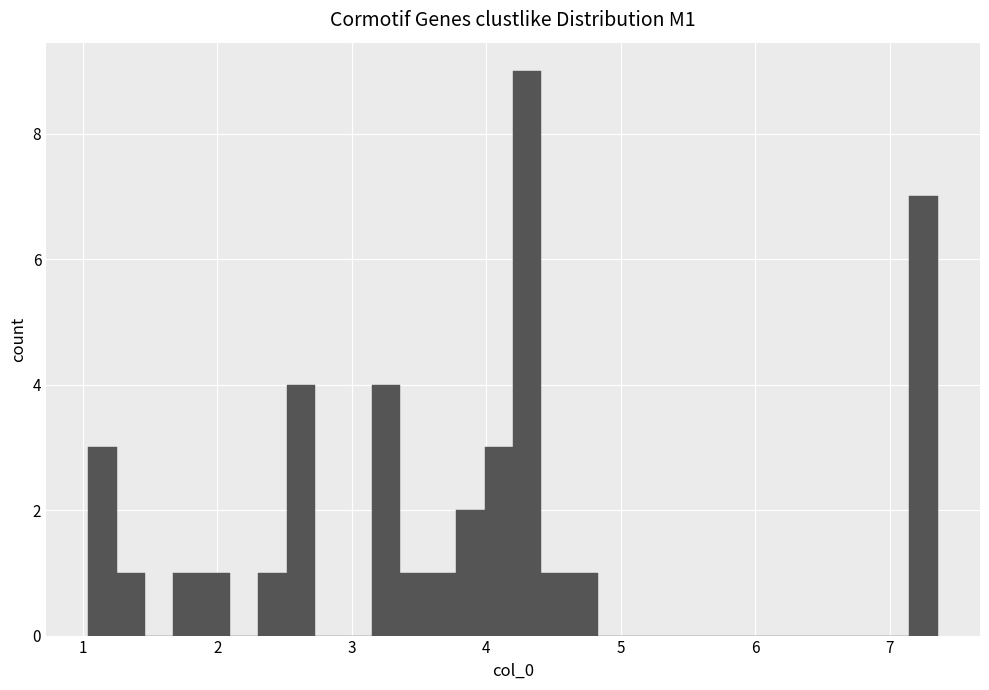

Around what value on the x-axis is the tallest bar? Give the approximate position of its centre, as read against the axis.

4.3